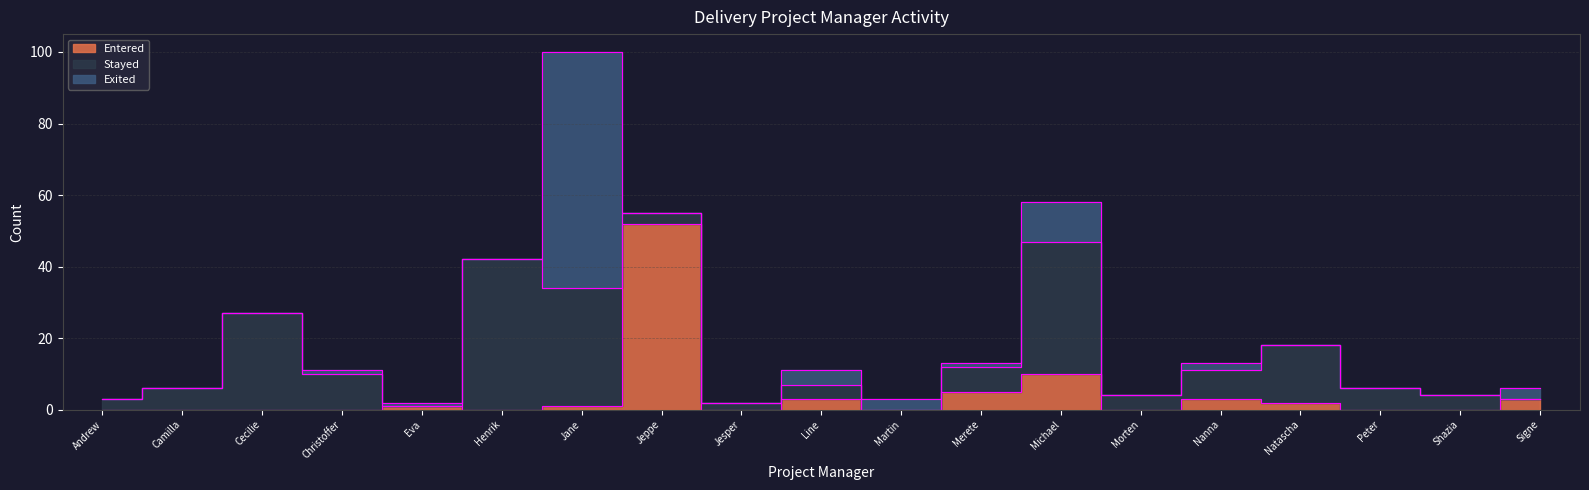

Does the chart display data point markers on the line(s)?

No